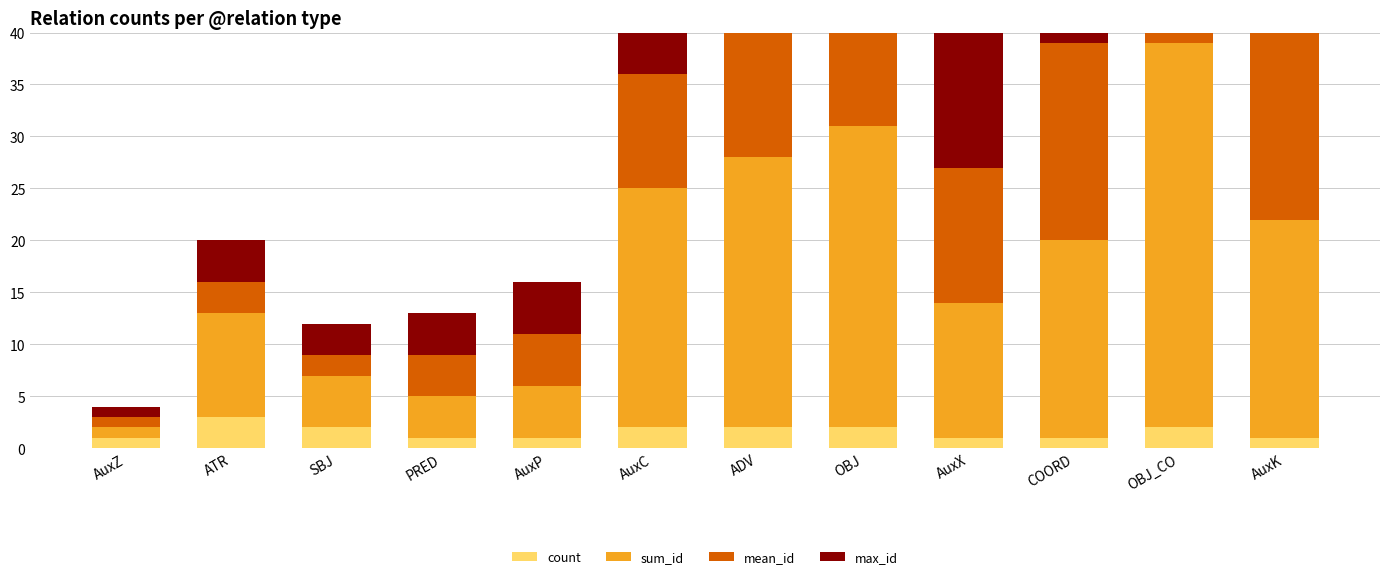

What value does the count series have at SBJ?

2